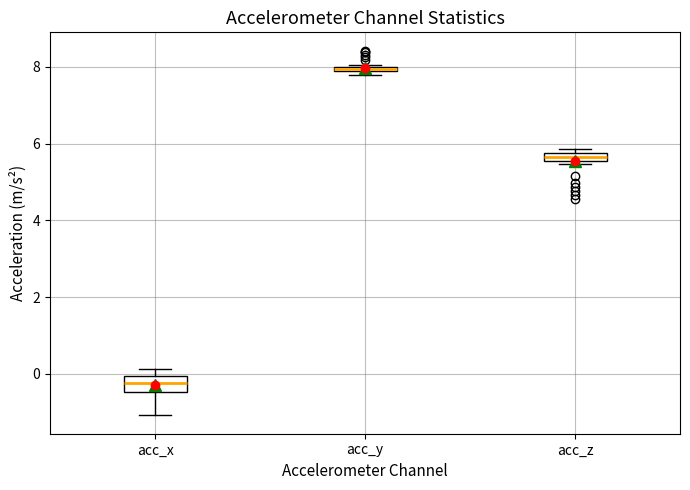

Where is the upper edge of the box for acc_z on the y-axis? The values are not printed on the chart, so give them approximately, as read against the axis.

5.8